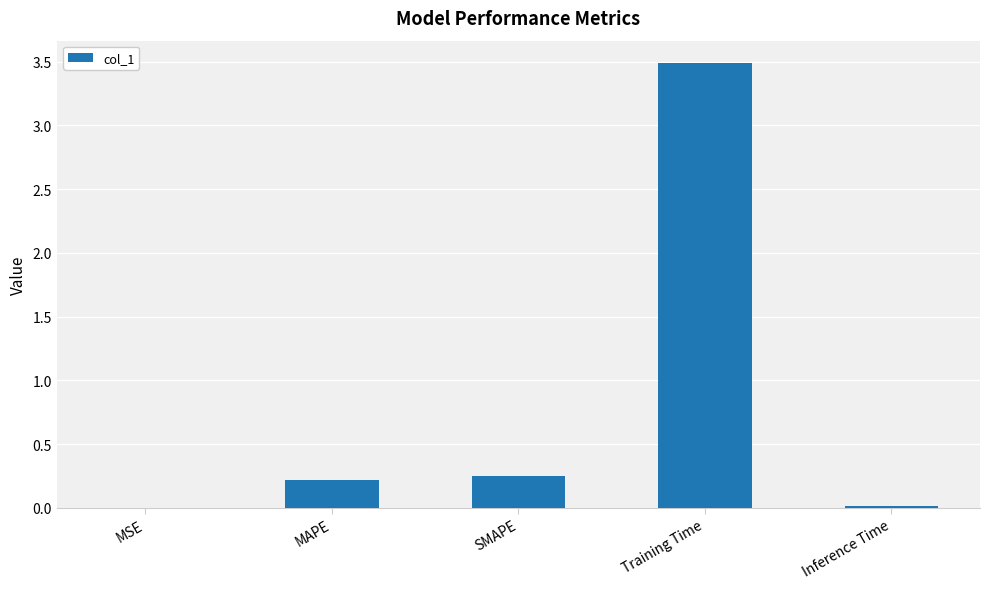

What is the sum of all values?

4.0